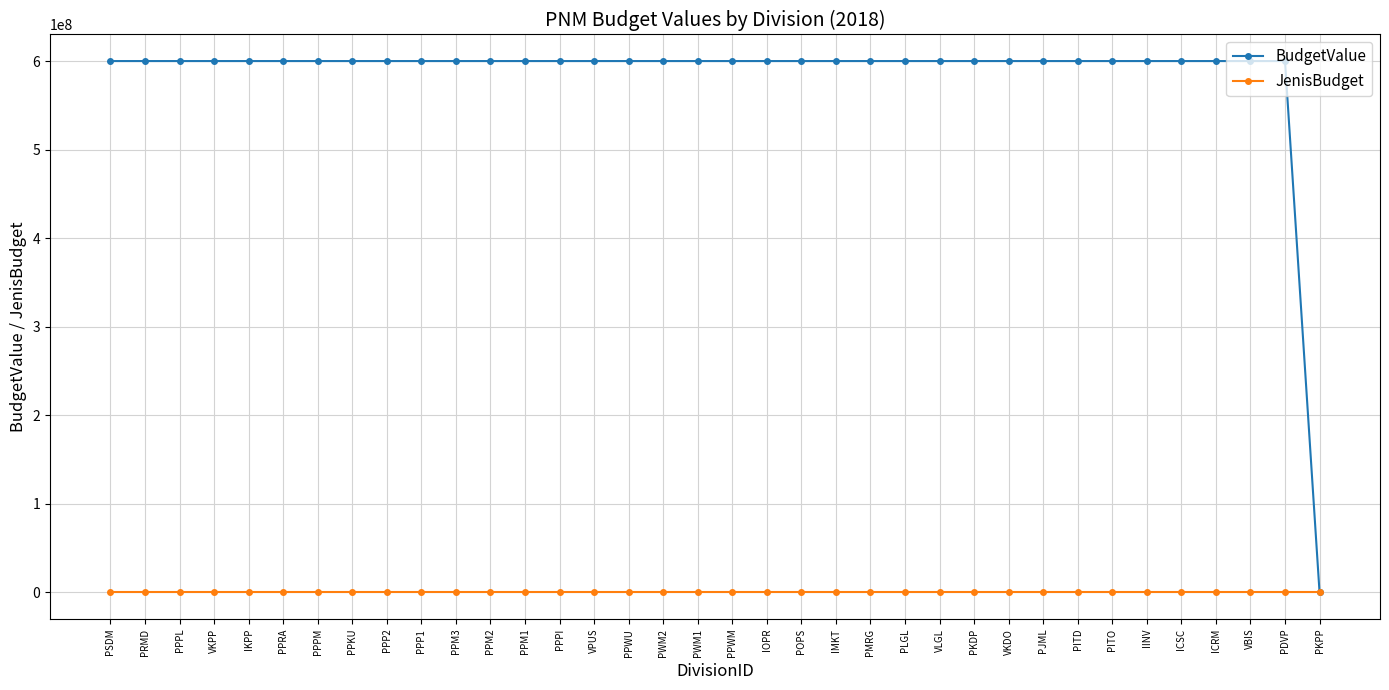

What is the label of the 35th point from the left?

PDVP